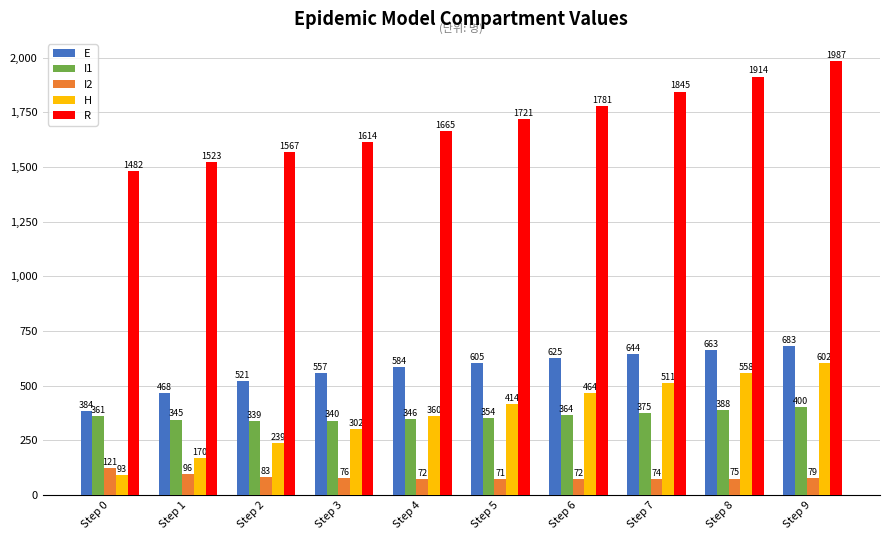

What is the sum of all H values?

3713.0